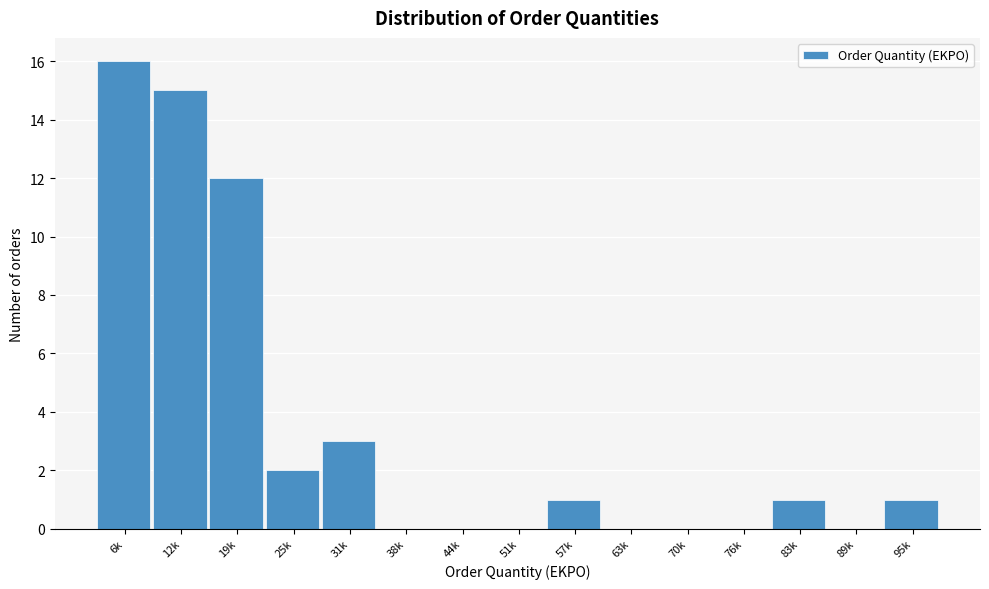

Reading left to right, what are all the values shown in this chart?

6k=16	12k=15	19k=12	25k=2	31k=3	38k=0	44k=0	51k=0	57k=1	63k=0	70k=0	76k=0	83k=1	89k=0	95k=1